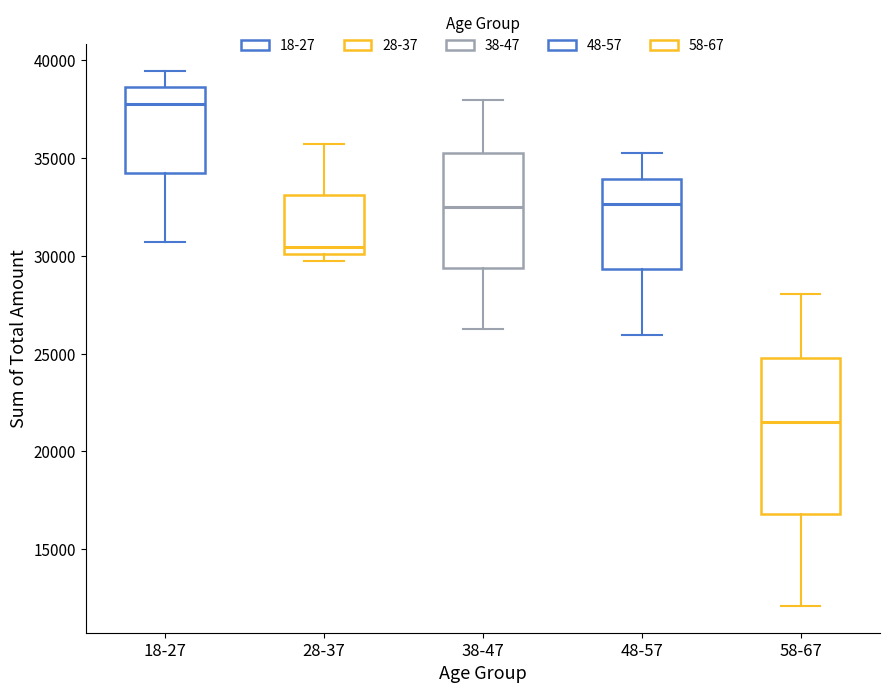

Reading left to right, transcribe this box plot: for each box, give where its median line is, the range the box spans, and where its two whiskers end, as read against the y-axis. The values are not printed on the chart, so give them approximately, as read against the axis.

18-27: median 38000, box 34000 to 38500, whiskers 30500 to 39500
28-37: median 30500, box 30000 to 33000, whiskers 29500 to 35500
38-47: median 32500, box 29500 to 35000, whiskers 26500 to 38000
48-57: median 32500, box 29500 to 34000, whiskers 26000 to 35000
58-67: median 21500, box 17000 to 25000, whiskers 12000 to 28000